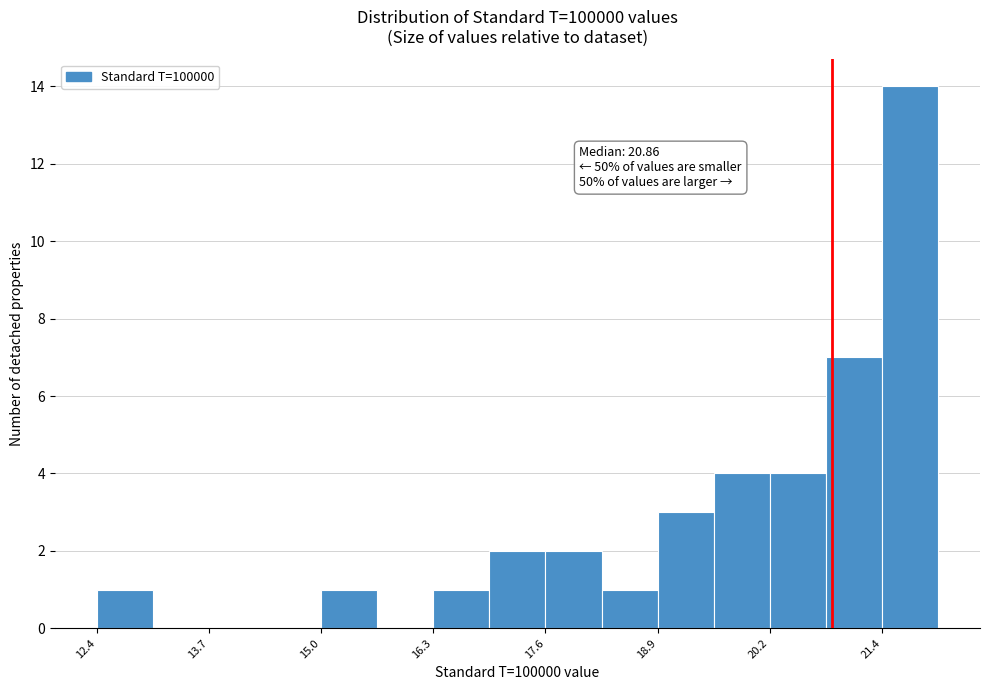

Around what value on the x-axis is the tallest bar? Give the approximate position of its centre, as read against the axis.

21.8